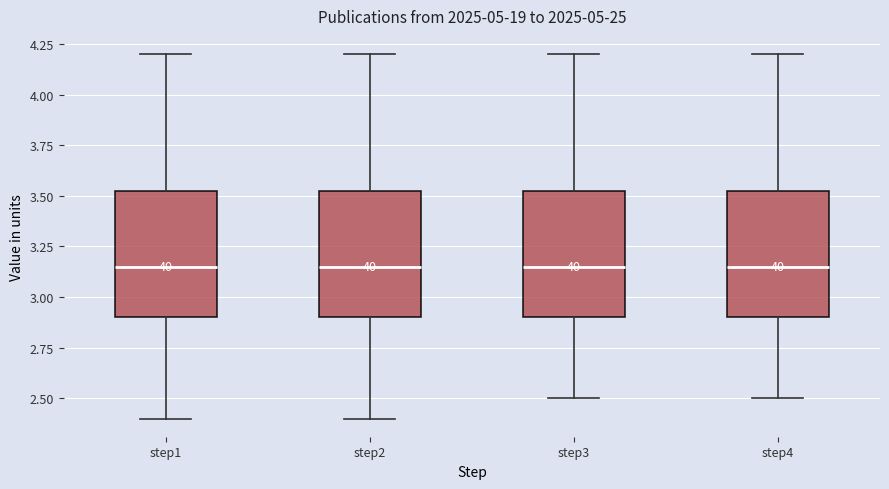

Where does the median line of the box for step1 sit on the y-axis? The values are not printed on the chart, so give them approximately, as read against the axis.

3.15